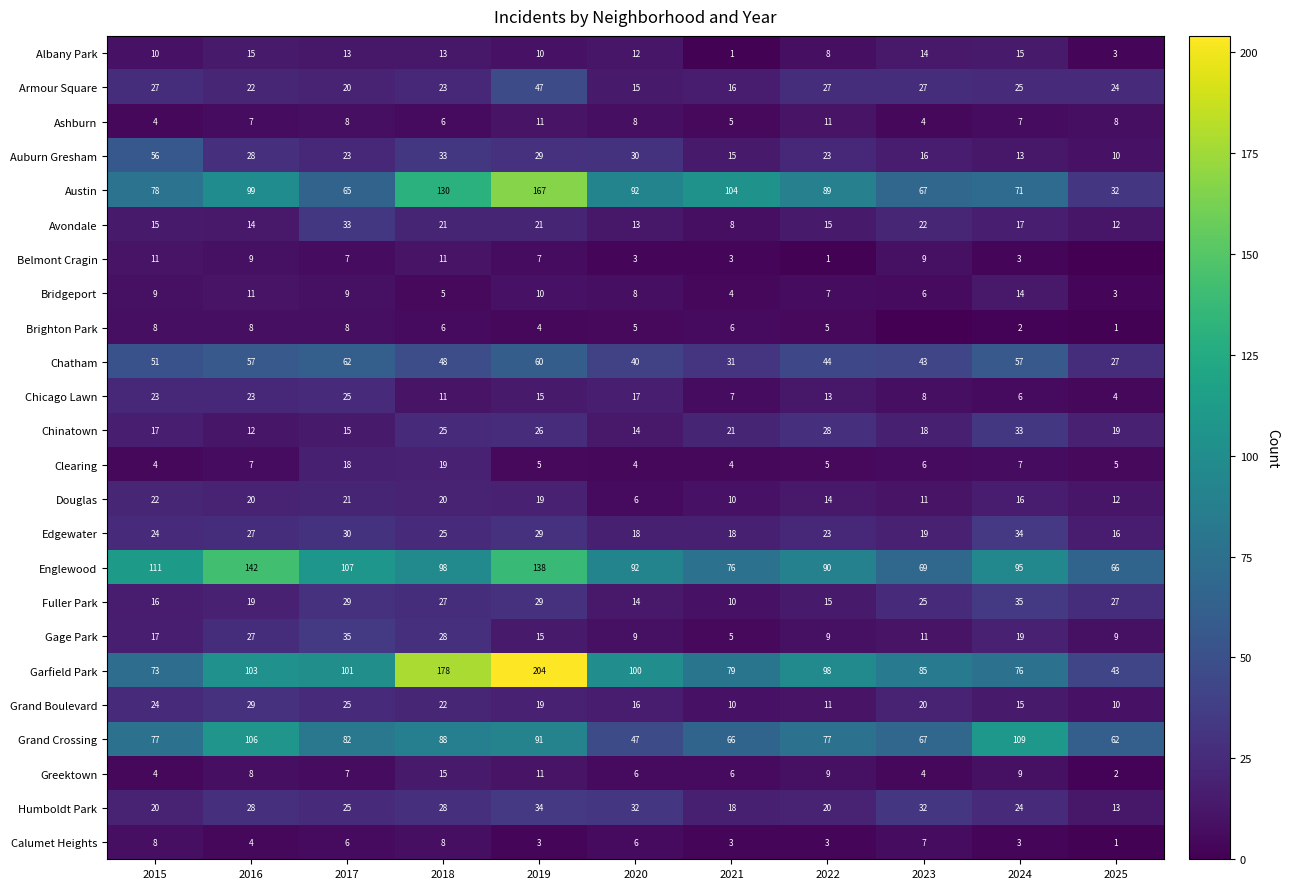

What is the difference between the Chinatown values at 2021 and 2022?

7